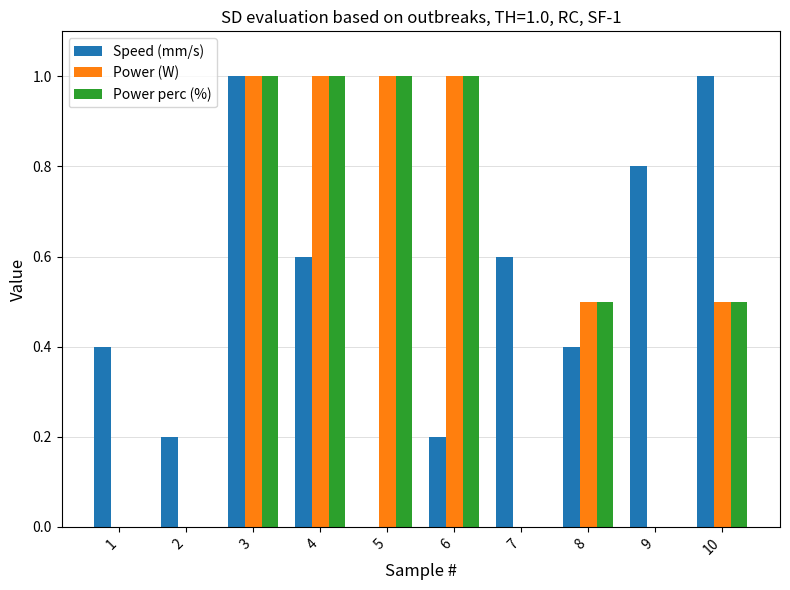

What is the maximum value for Power perc (%)?

1.0